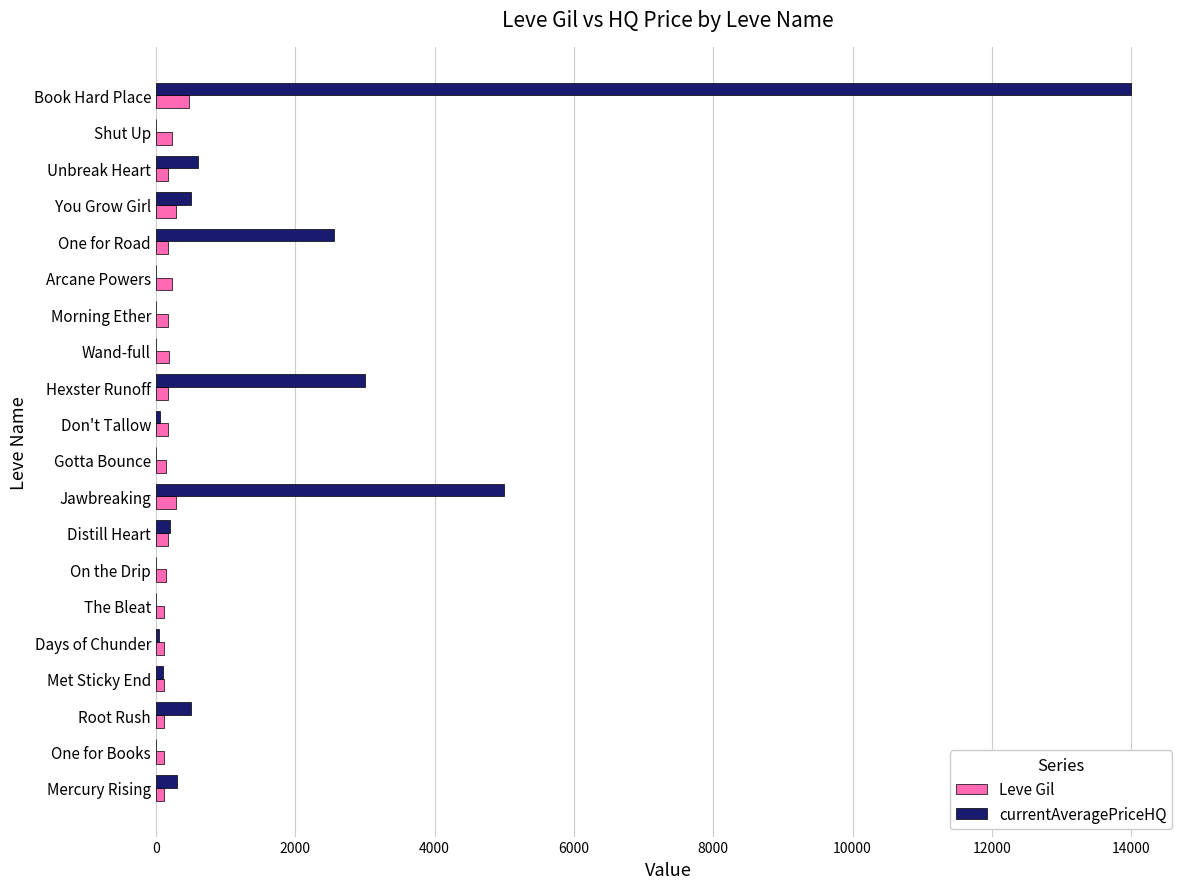

How many distinct data groups are displayed?

2